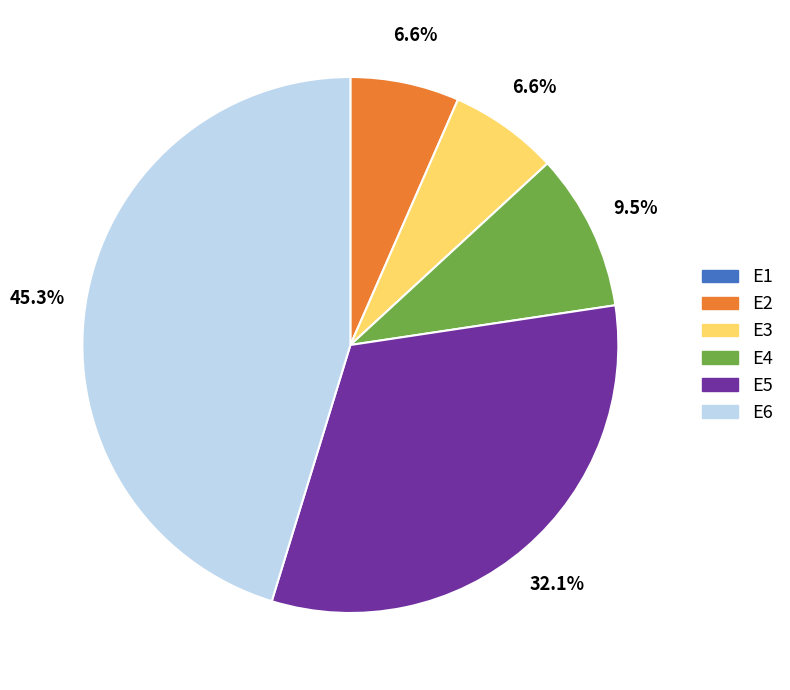

Which slice is the largest?

E6